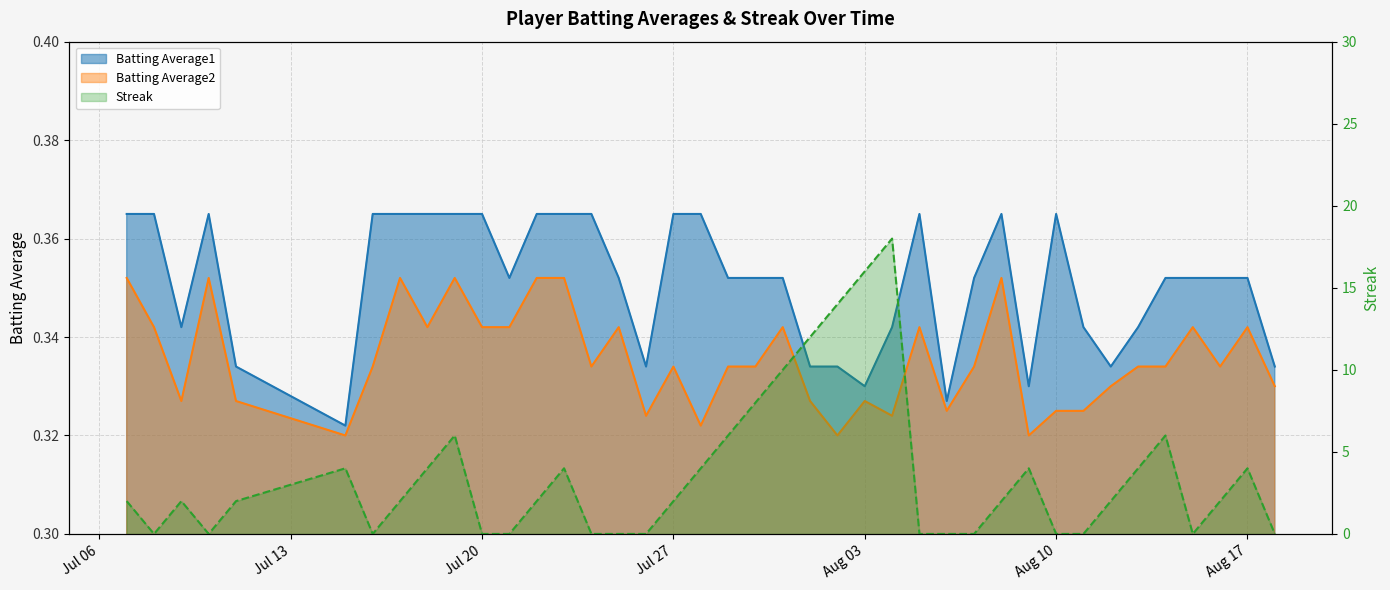

The Streak series shows -10.0 at 2010-08-11. True or false?

False